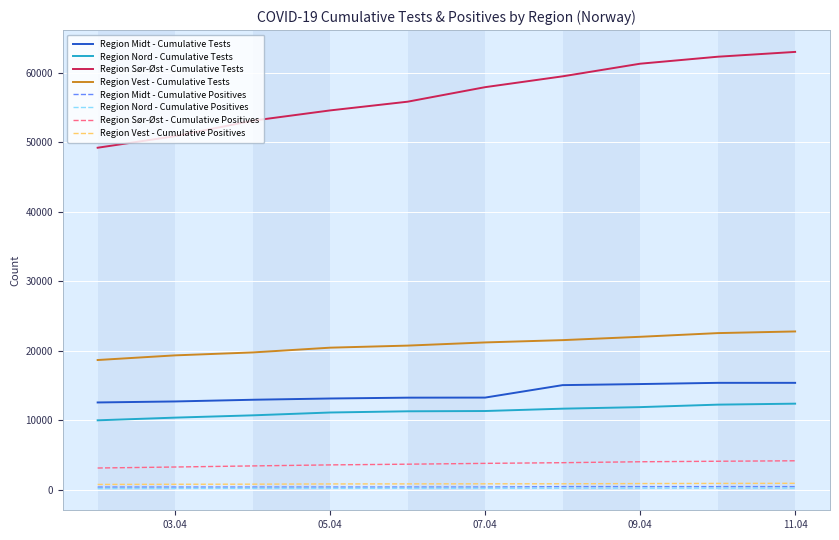

What is the lowest value of the Region Nord - Cumulative Tests series?

10011